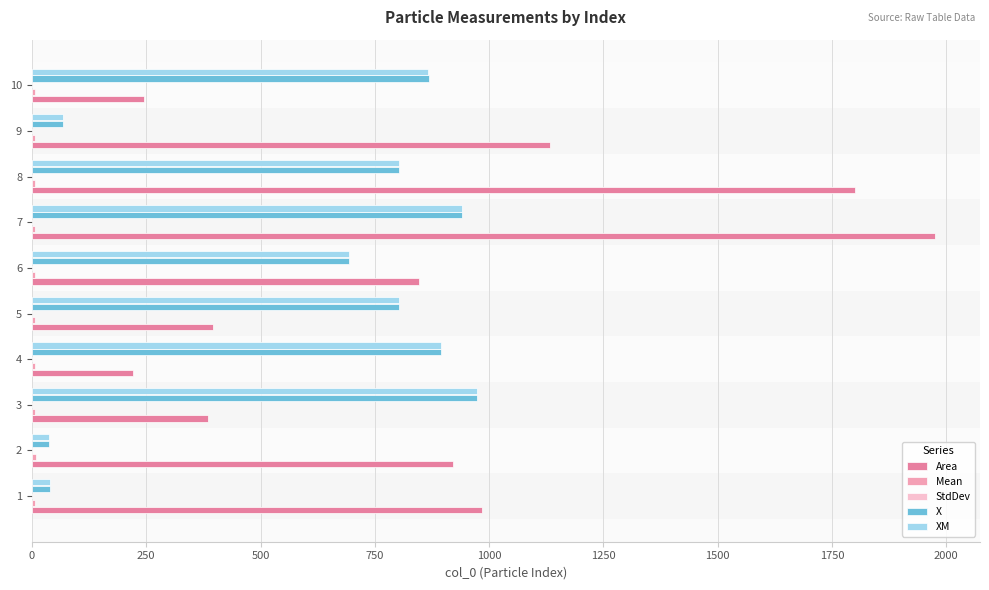

What is the maximum value shown in the chart?

1975.0